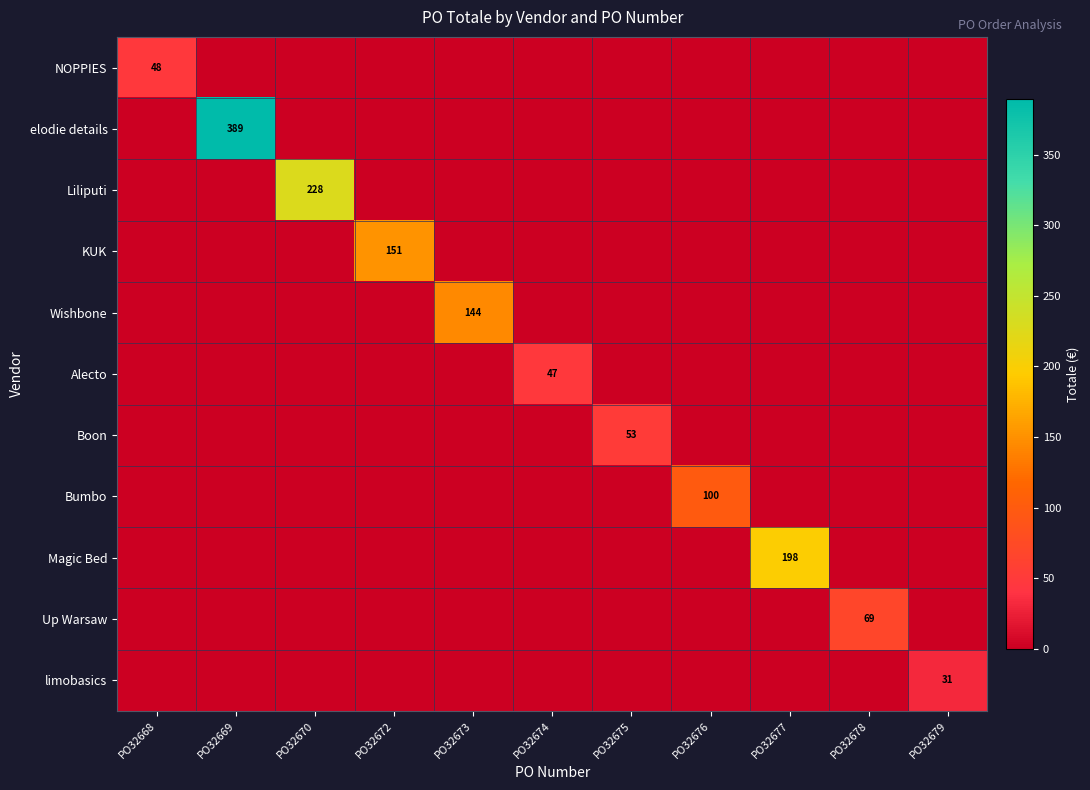

The value of Up Warsaw at PO32676 is 0.0. True or false?

True